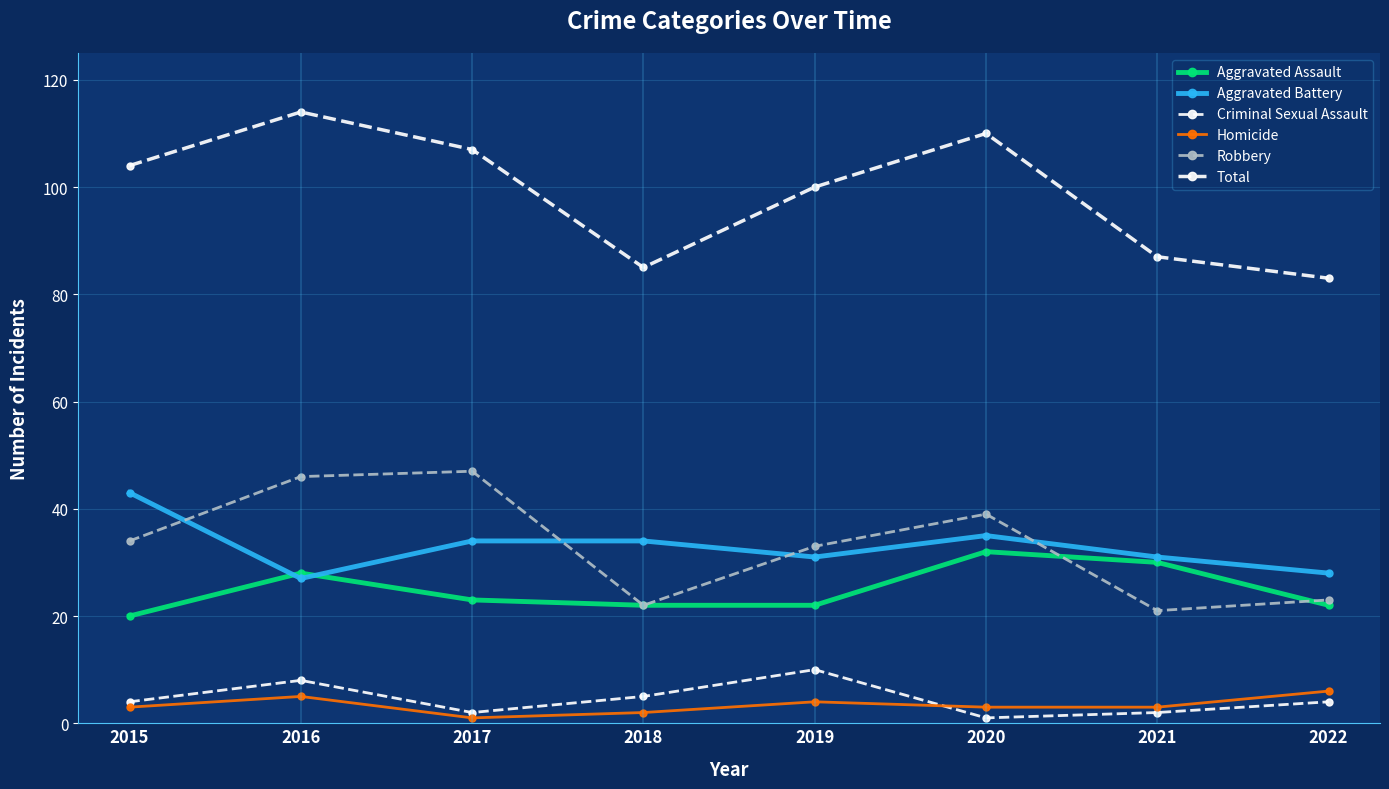

Where is Aggravated Assault nearest to the value 26?

2016